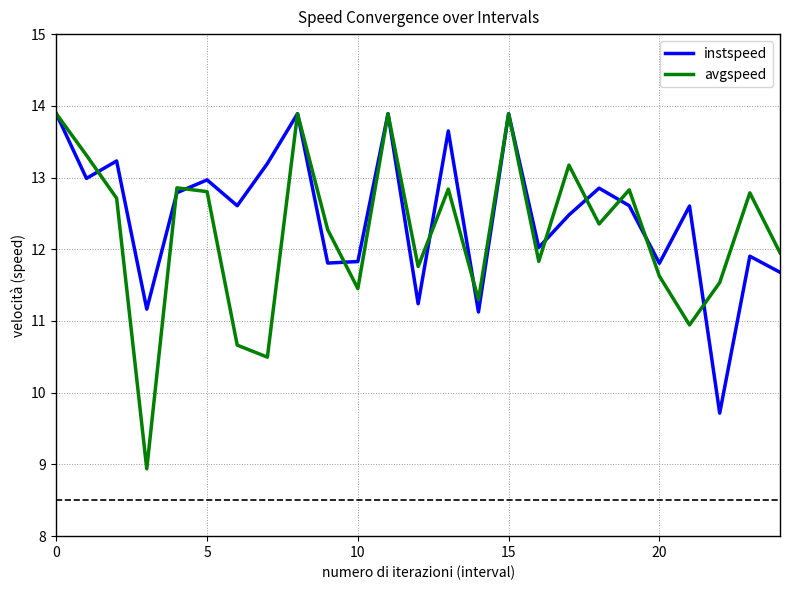

Which series has the widest spread of values?

avgspeed